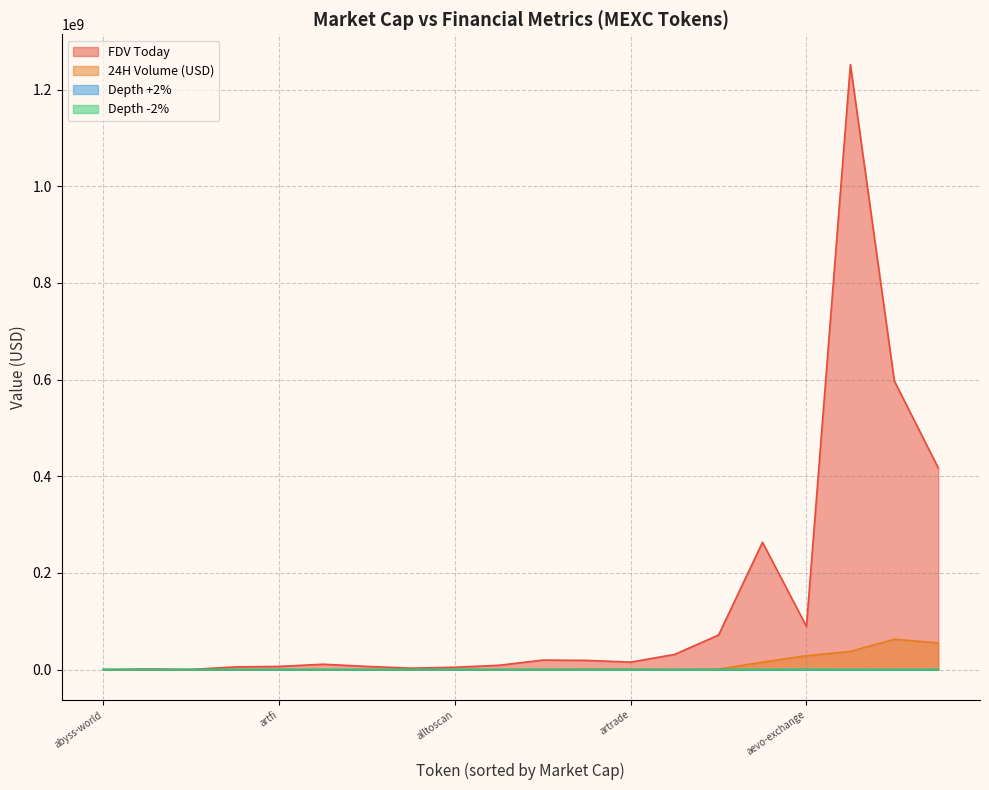

What is the value of the Depth -2% point at the 2nd from the left?

21191